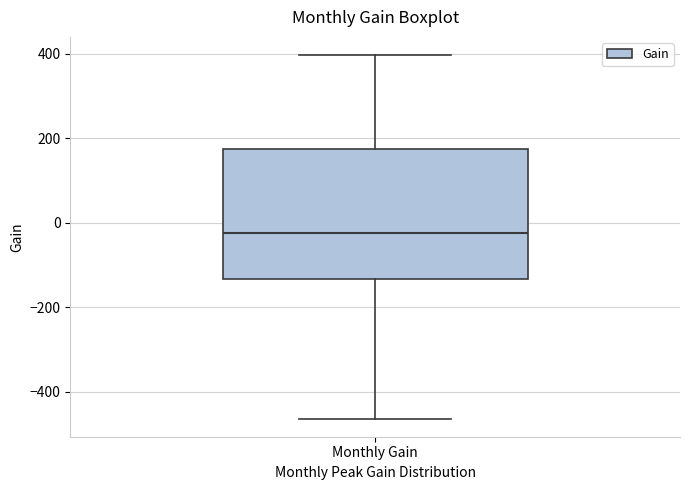

Where is the upper edge of the box for Monthly Gain on the y-axis? The values are not printed on the chart, so give them approximately, as read against the axis.

180